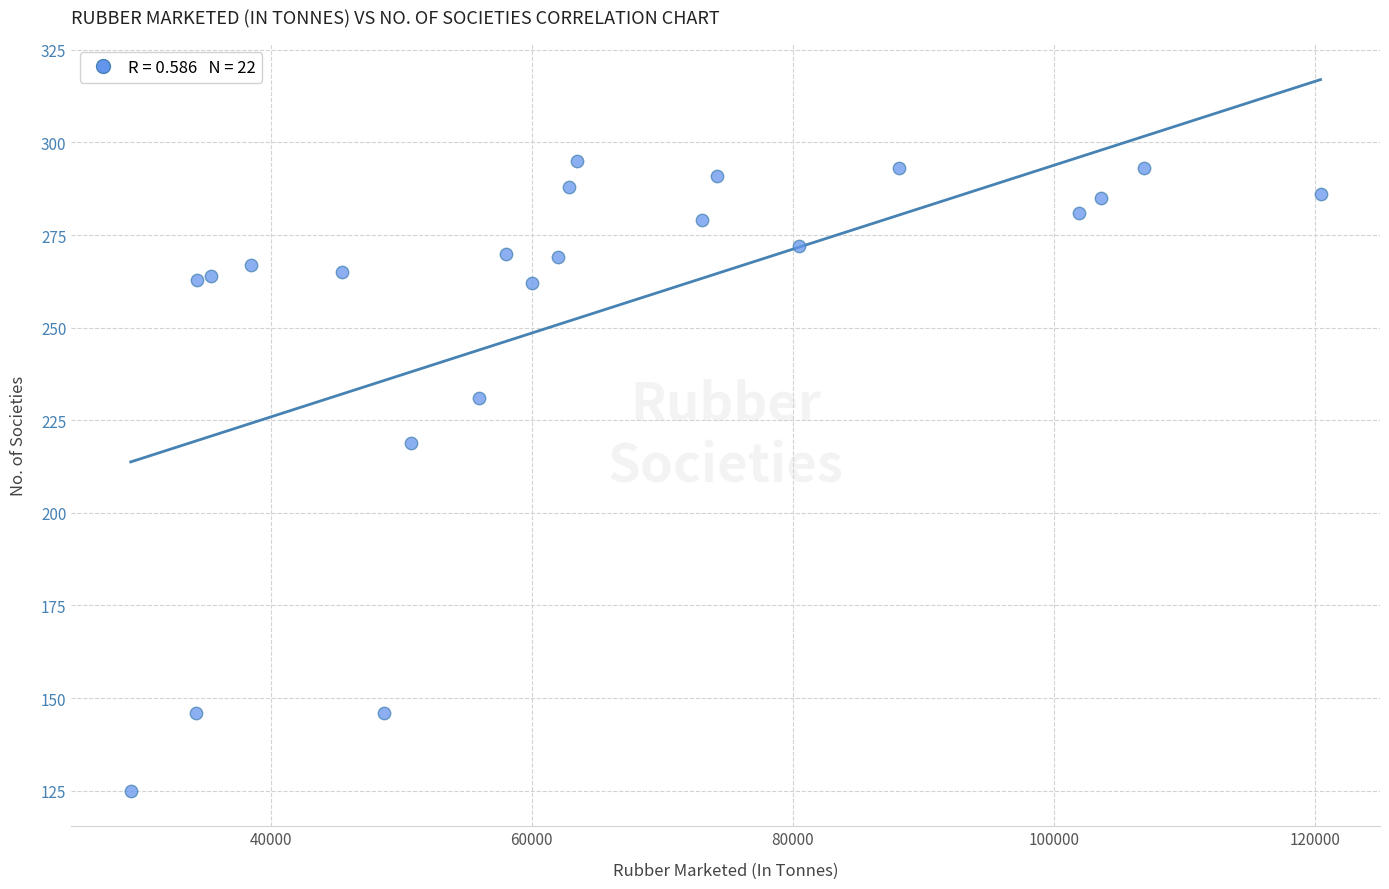

What is the range of X values (max minus min)?

91153